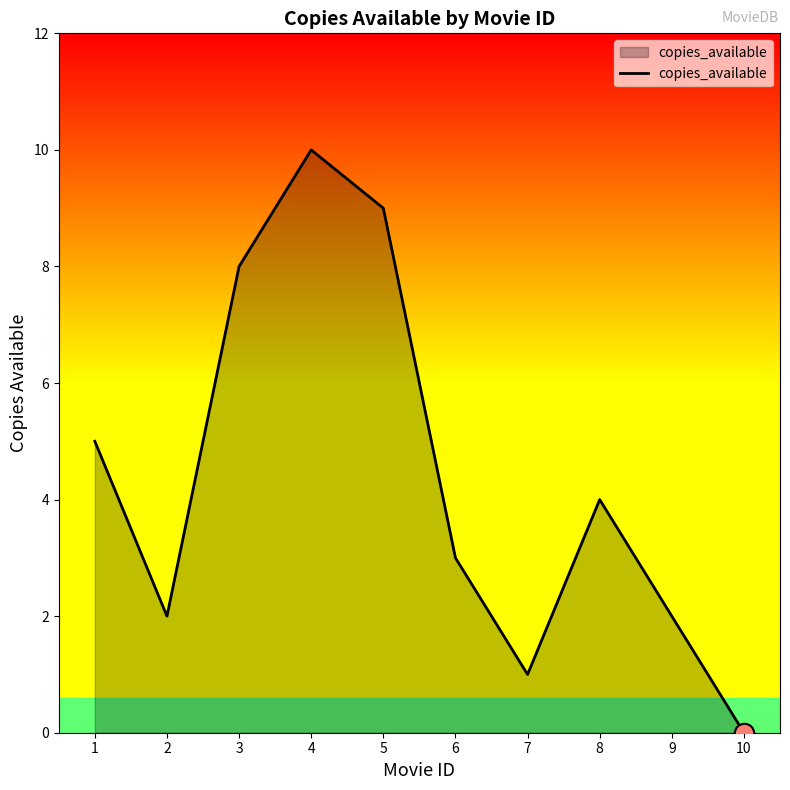

The value at 2 is 1. True or false?

False